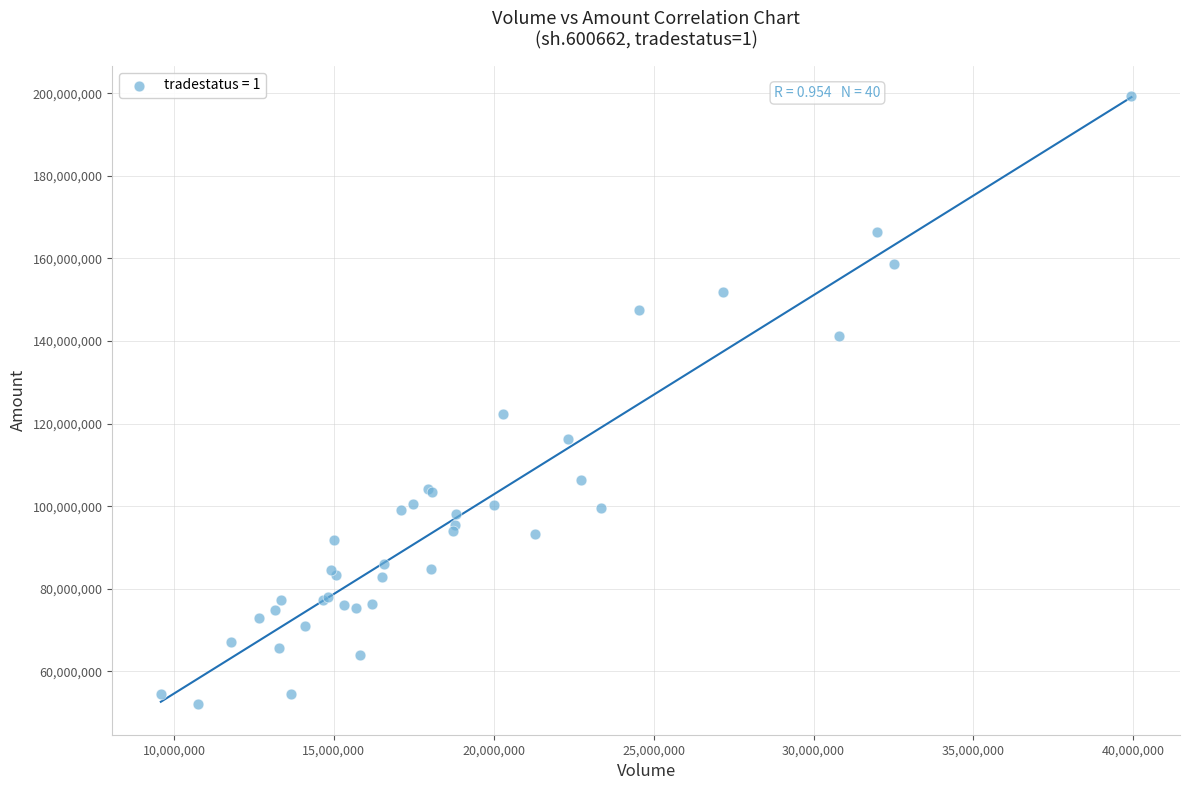

What Y value in the scatter plot is closest to 125638161?

122228231